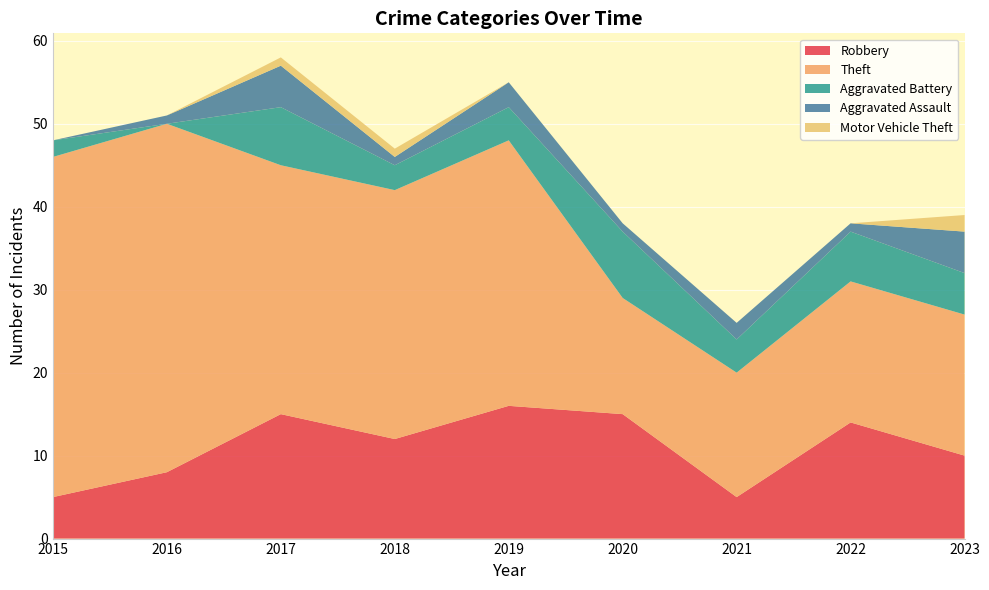

Reading left to right, what are all the values shown in this chart?

Robbery: 5	8	15	12	16	15	5	14	10
Theft: 41	42	30	30	32	14	15	17	17
Aggravated Battery: 2	0	7	3	4	8	4	6	5
Aggravated Assault: 0	1	5	1	3	1	2	1	5
Motor Vehicle Theft: 0	0	1	1	0	0	0	0	2